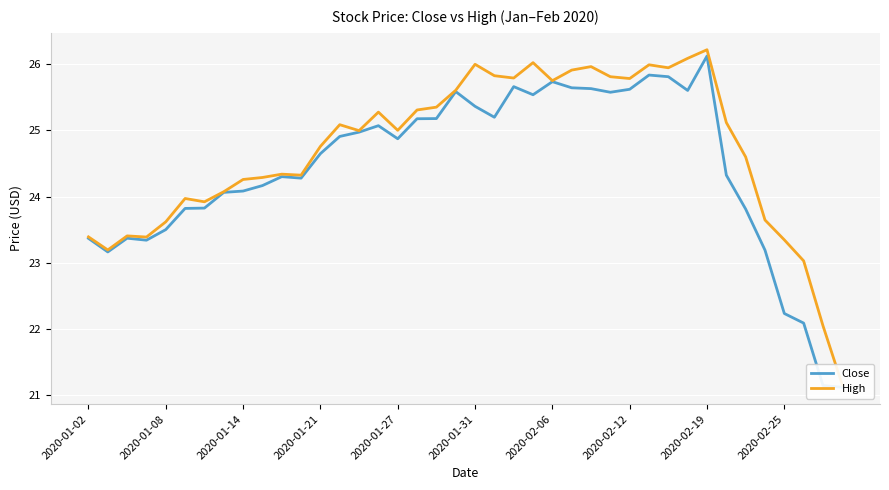

What is the difference between the second highest and second lowest values in the Close series?

4.7